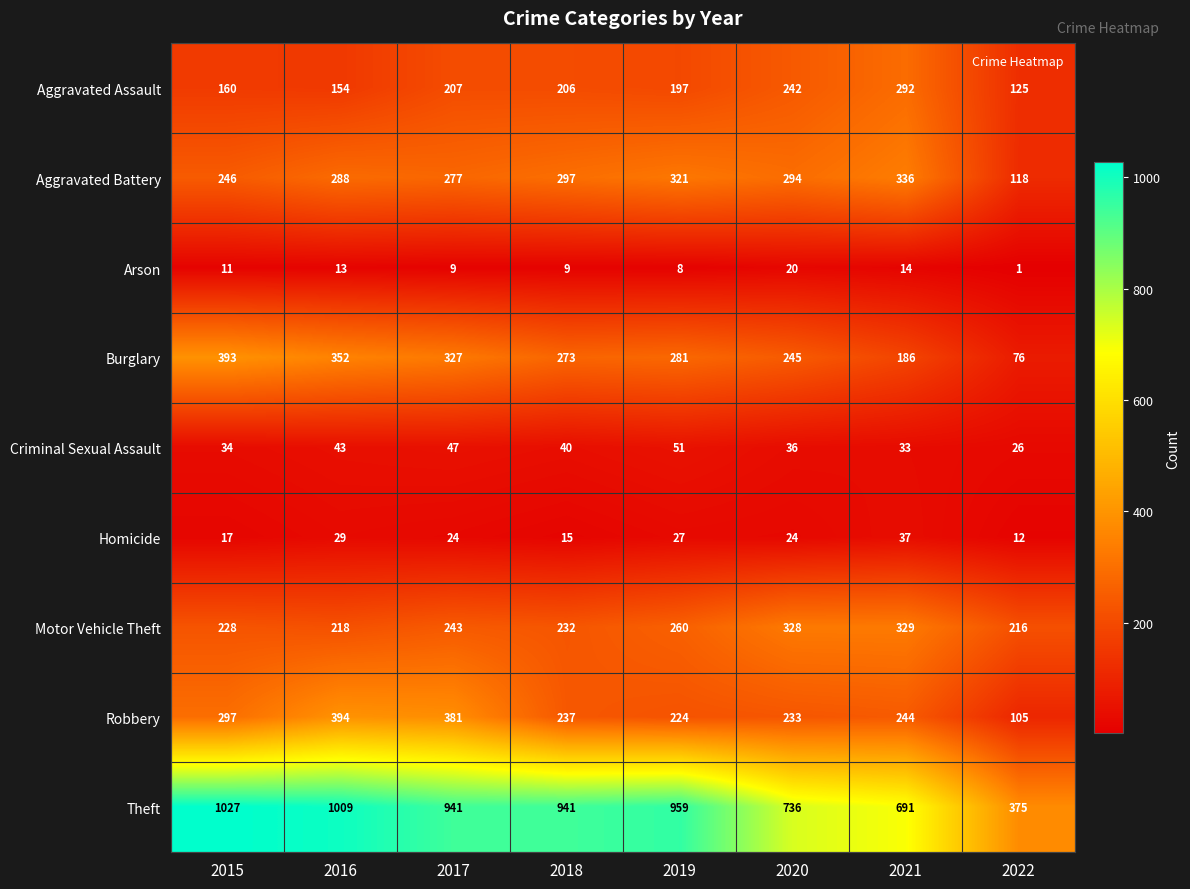

Which series has the largest total across all categories?

Theft